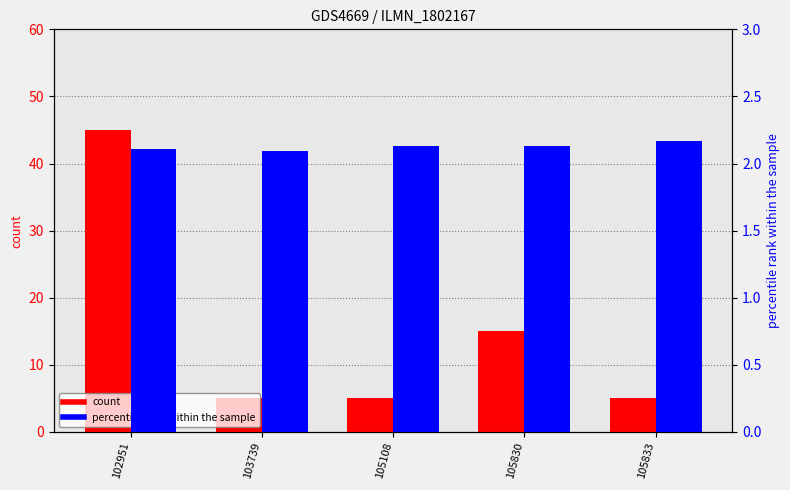

What is the total value across all series at 105108?

7.1